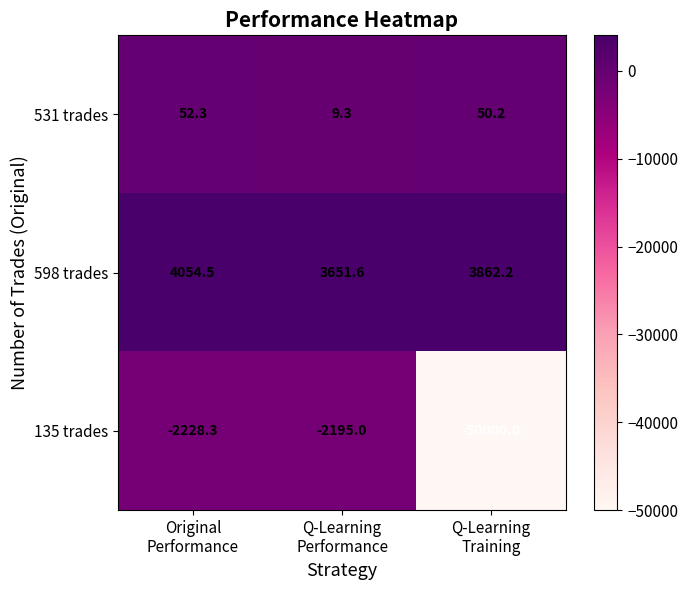

Which series has the largest range (max minus min)?

135 trades